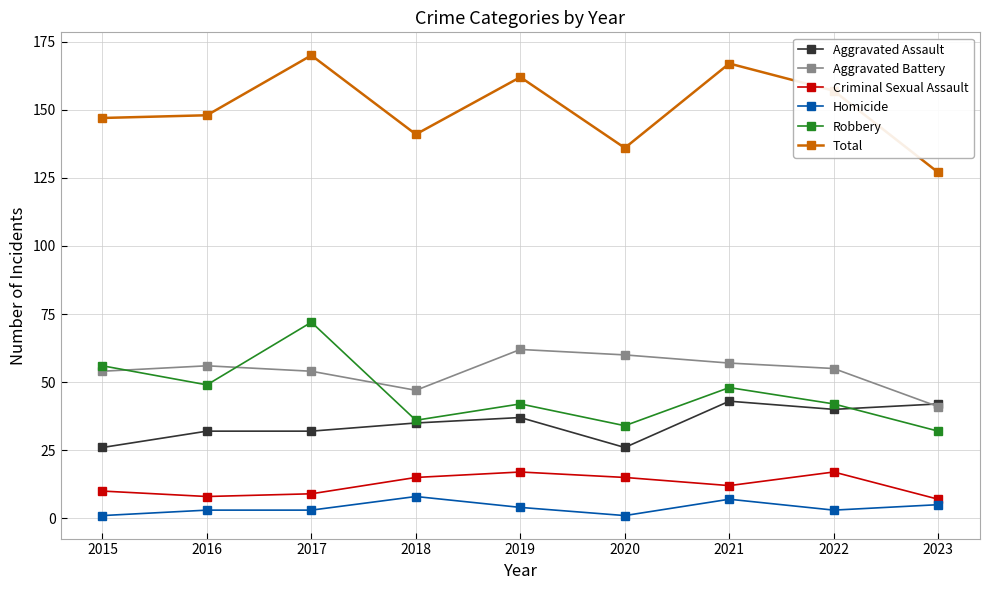

Reading left to right, extract all data points from this chart.

Aggravated Assault: 2015=26	2016=32	2017=32	2018=35	2019=37	2020=26	2021=43	2022=40	2023=42
Aggravated Battery: 2015=54	2016=56	2017=54	2018=47	2019=62	2020=60	2021=57	2022=55	2023=41
Criminal Sexual Assault: 2015=10	2016=8	2017=9	2018=15	2019=17	2020=15	2021=12	2022=17	2023=7
Homicide: 2015=1	2016=3	2017=3	2018=8	2019=4	2020=1	2021=7	2022=3	2023=5
Robbery: 2015=56	2016=49	2017=72	2018=36	2019=42	2020=34	2021=48	2022=42	2023=32
Total: 2015=147	2016=148	2017=170	2018=141	2019=162	2020=136	2021=167	2022=157	2023=127